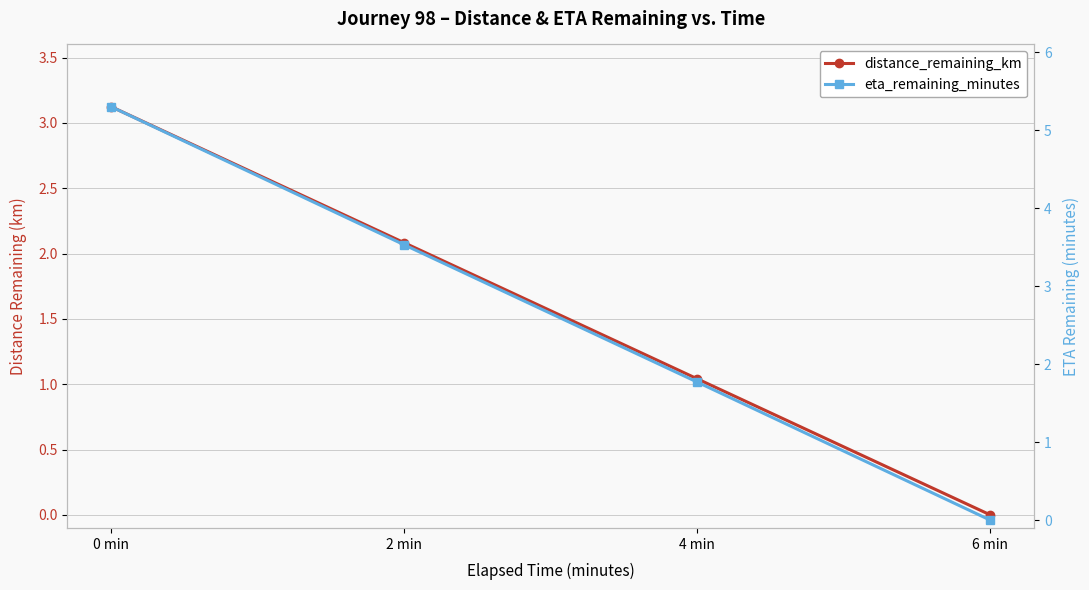

What is the sum of the distance_remaining_km values at 4 min and 0 min?

4.2